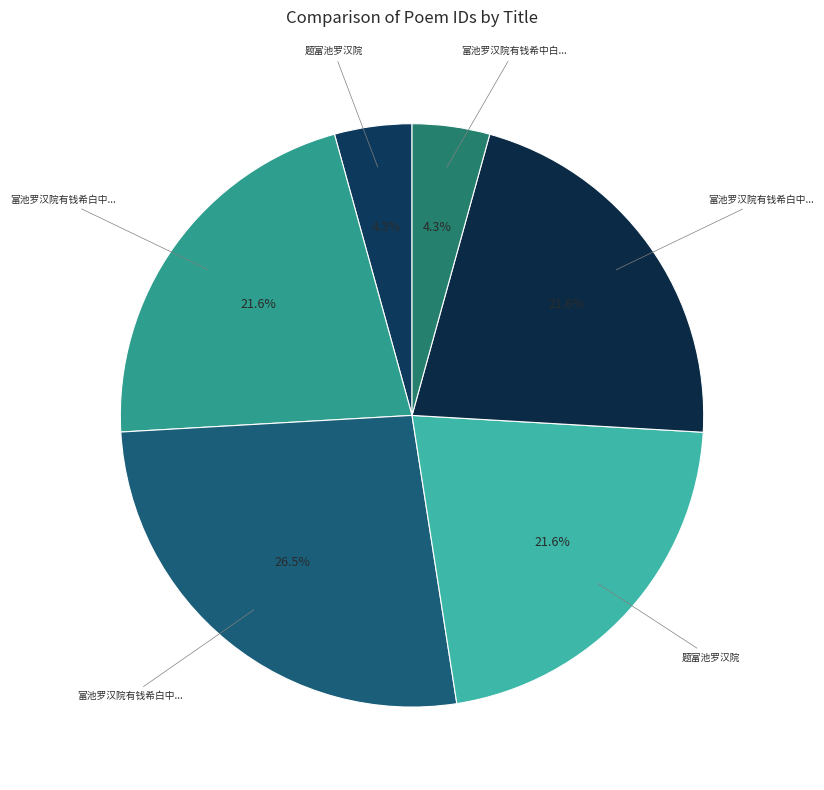

Is there any slice that represents more than half of the pie?

No